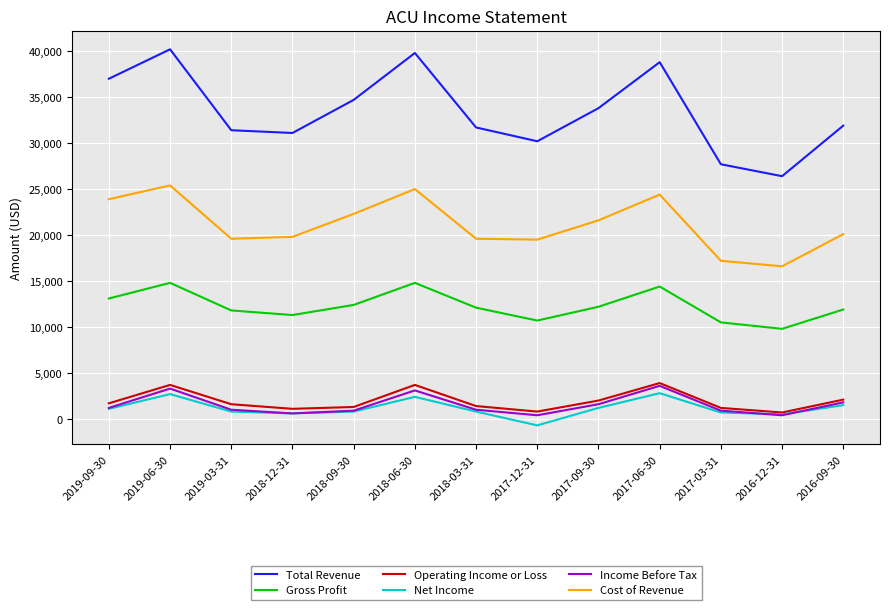

At how many categories does at least one series exceed 10228?

13